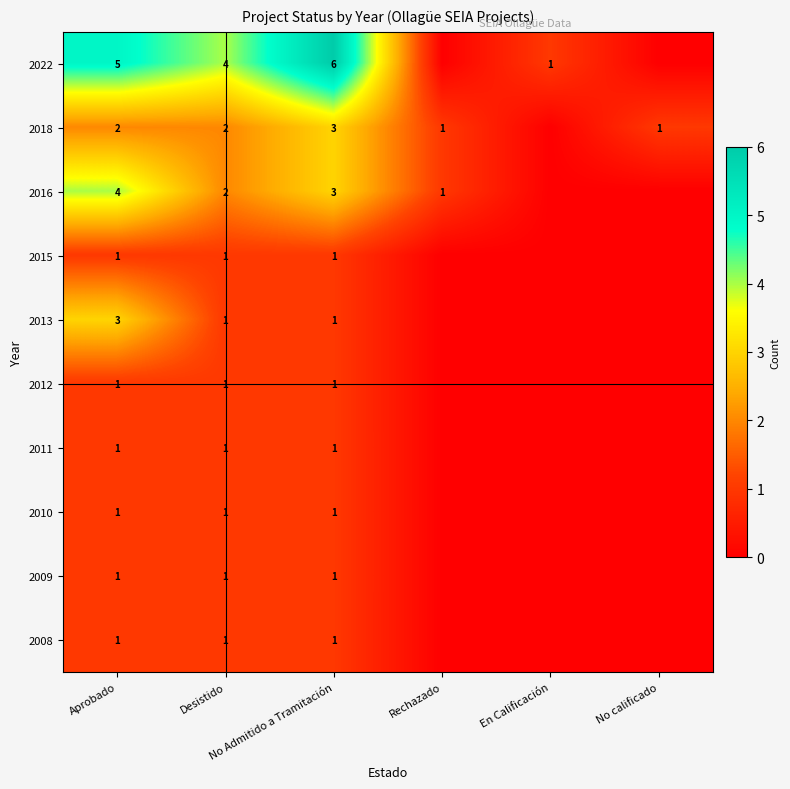

At which label does 2016 first exceed 2?

Aprobado